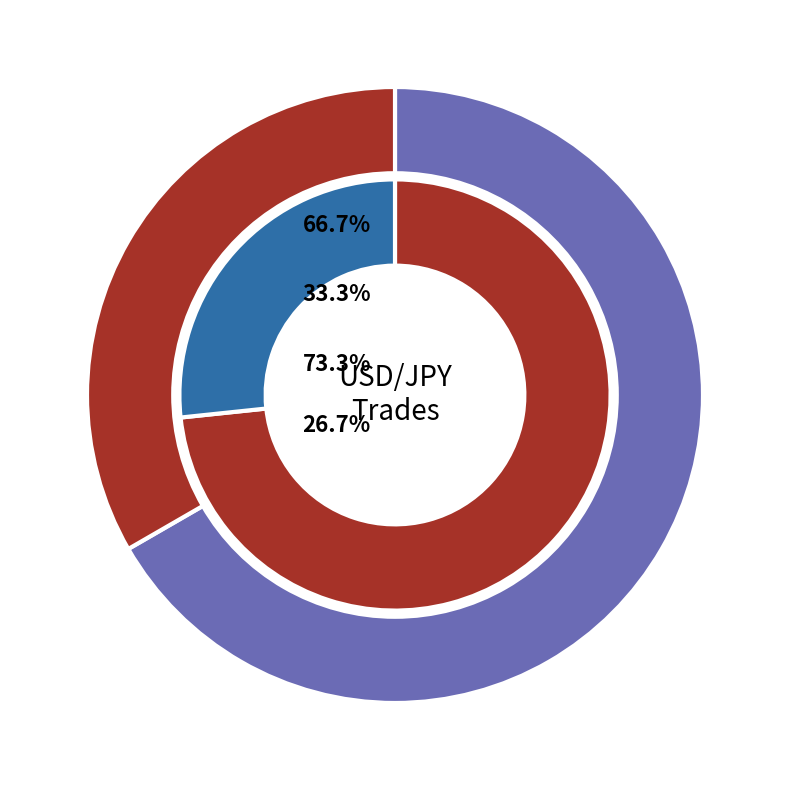

What is the change in value from SELL to BUY?

-5